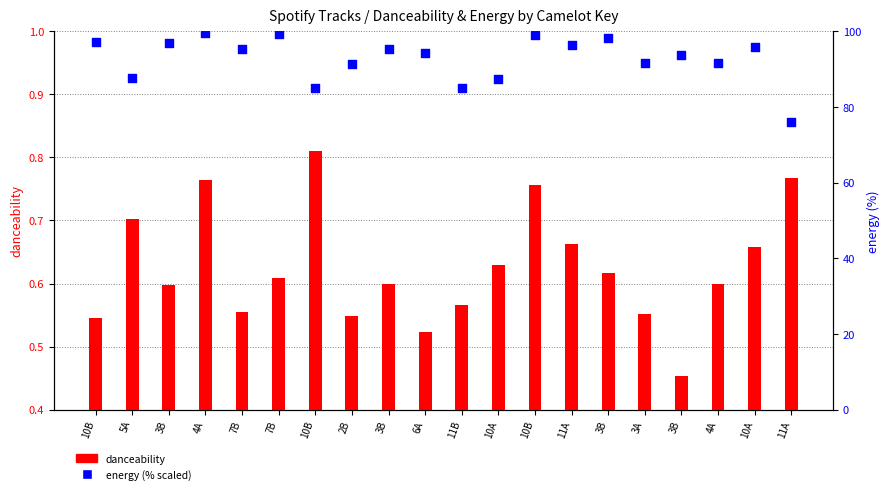

At how many categories does at least one series exceed 8?

20